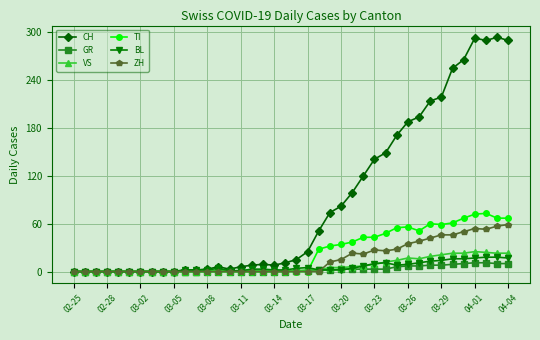

How many data points in TI are above 0?

18